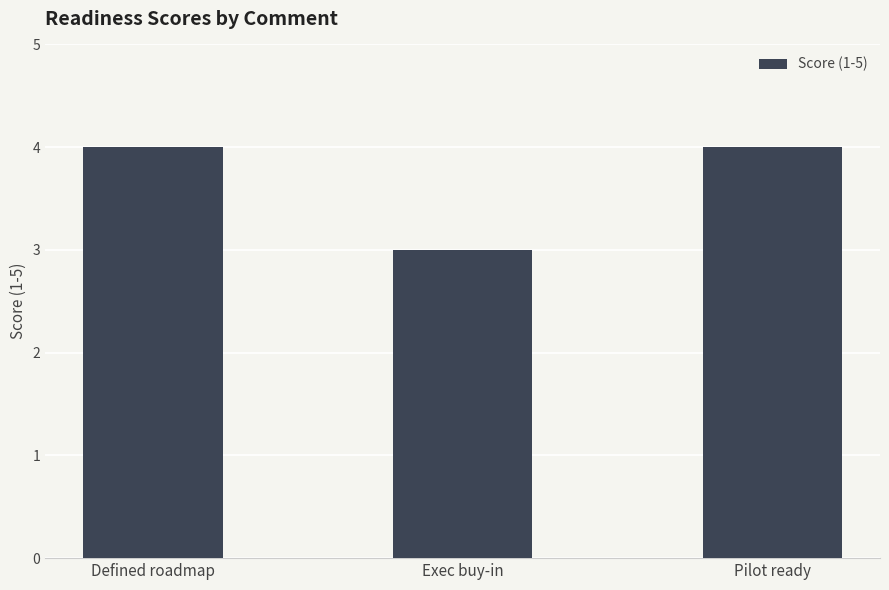

What is the ratio of the value at Exec buy-in to the value at Defined roadmap?

0.8